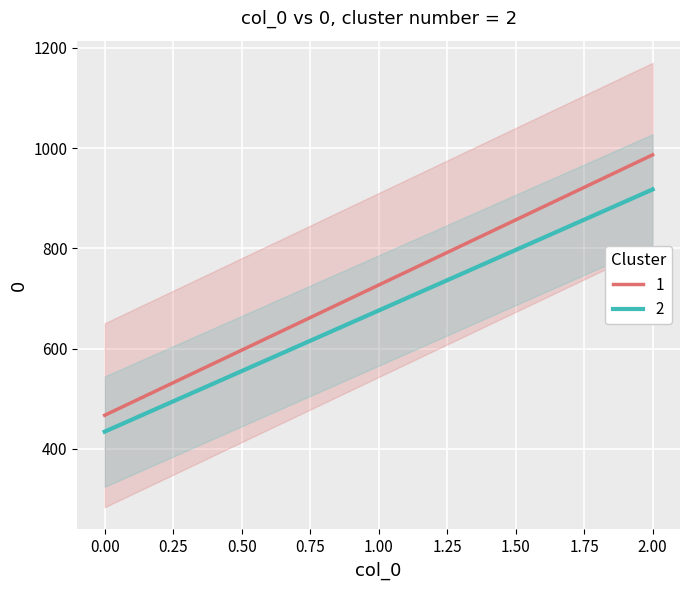

At which category does the chart reach its peak across all series?

2